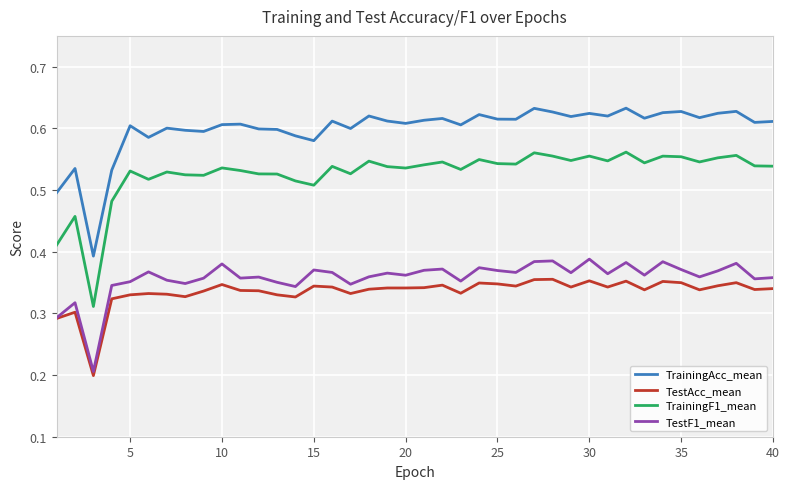

True or false: TestF1_mean and TrainingAcc_mean cross at least once.

False